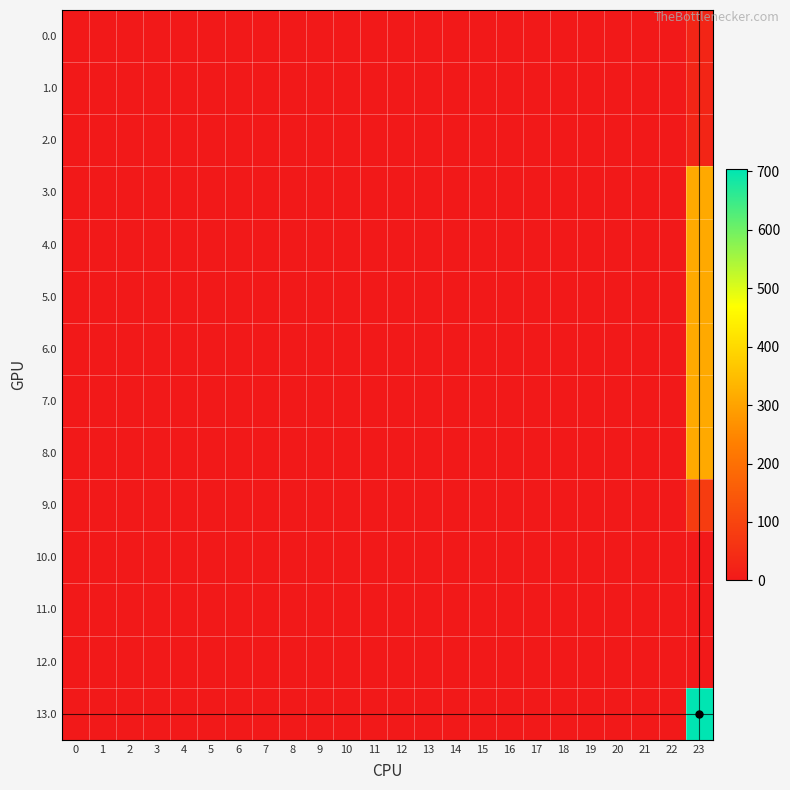

Reading left to right, list all the values displayed in this chart.

0.0: 0=0.0	1=0.0	2=0.0	3=0.0	4=0.0	5=0.0	6=0.0	7=0.0	8=0.0	9=0.0	10=0.0	11=0.0	12=0.0	13=0.0	14=0.0	15=0.0	16=0.0	17=0.0	18=0.0	19=0.0	20=0.0	21=0.0	22=0.0	23=28.3
1.0: 0=0.0	1=0.0	2=0.0	3=0.0	4=0.0	5=0.0	6=0.0	7=0.0	8=0.0	9=0.0	10=0.0	11=0.0	12=0.0	13=0.0	14=0.0	15=0.0	16=0.0	17=0.0	18=0.0	19=0.0	20=0.0	21=0.0	22=0.0	23=28.3
2.0: 0=0.0	1=0.0	2=0.0	3=0.0	4=0.0	5=0.0	6=0.0	7=0.0	8=0.0	9=0.0	10=0.0	11=0.0	12=0.0	13=0.0	14=0.0	15=0.0	16=0.0	17=0.0	18=0.0	19=0.0	20=0.0	21=0.0	22=0.0	23=28.3
3.0: 0=0.0	1=0.0	2=0.0	3=0.0	4=0.0	5=0.0	6=0.0	7=0.0	8=0.0	9=0.0	10=0.0	11=0.0	12=0.0	13=0.0	14=0.0	15=0.0	16=0.0	17=0.0	18=0.0	19=0.0	20=0.0	21=0.0	22=0.0	23=312.6
4.0: 0=0.0	1=0.0	2=0.0	3=0.0	4=0.0	5=0.0	6=0.0	7=0.0	8=0.0	9=0.0	10=0.0	11=0.0	12=0.0	13=0.0	14=0.0	15=0.0	16=0.0	17=0.0	18=0.0	19=0.0	20=0.0	21=0.0	22=0.0	23=312.6
5.0: 0=0.0	1=0.0	2=0.0	3=0.0	4=0.0	5=0.0	6=0.0	7=0.0	8=0.0	9=0.0	10=0.0	11=0.0	12=0.0	13=0.0	14=0.0	15=0.0	16=0.0	17=0.0	18=0.0	19=0.0	20=0.0	21=0.0	22=0.0	23=312.6
6.0: 0=0.0	1=0.0	2=0.0	3=0.0	4=0.0	5=0.0	6=0.0	7=0.0	8=0.0	9=0.0	10=0.0	11=0.0	12=0.0	13=0.0	14=0.0	15=0.0	16=0.0	17=0.0	18=0.0	19=0.0	20=0.0	21=0.0	22=0.0	23=312.6
7.0: 0=0.0	1=0.0	2=0.0	3=0.0	4=0.0	5=0.0	6=0.0	7=0.0	8=0.0	9=0.0	10=0.0	11=0.0	12=0.0	13=0.0	14=0.0	15=0.0	16=0.0	17=0.0	18=0.0	19=0.0	20=0.0	21=0.0	22=0.0	23=312.6
8.0: 0=0.0	1=0.0	2=0.0	3=0.0	4=0.0	5=0.0	6=0.0	7=0.0	8=0.0	9=0.0	10=0.0	11=0.0	12=0.0	13=0.0	14=0.0	15=0.0	16=0.0	17=0.0	18=0.0	19=0.0	20=0.0	21=0.0	22=0.0	23=312.6
9.0: 0=0.0	1=0.0	2=0.0	3=0.0	4=0.0	5=0.0	6=0.0	7=0.0	8=0.0	9=0.0	10=0.0	11=0.0	12=0.0	13=0.0	14=0.0	15=0.0	16=0.0	17=0.0	18=0.0	19=0.0	20=0.0	21=0.0	22=0.0	23=81.6
10.0: 0=0.0	1=0.0	2=0.0	3=0.0	4=0.0	5=0.0	6=0.0	7=0.0	8=0.0	9=0.0	10=0.0	11=0.0	12=0.0	13=0.0	14=0.0	15=0.0	16=0.0	17=0.0	18=0.0	19=0.0	20=0.0	21=0.0	22=0.0	23=0.0
11.0: 0=0.0	1=0.0	2=0.0	3=0.0	4=0.0	5=0.0	6=0.0	7=0.0	8=0.0	9=0.0	10=0.0	11=0.0	12=0.0	13=0.0	14=0.0	15=0.0	16=0.0	17=0.0	18=0.0	19=0.0	20=0.0	21=0.0	22=0.0	23=0.0
12.0: 0=0.0	1=0.0	2=0.0	3=0.0	4=0.0	5=0.0	6=0.0	7=0.0	8=0.0	9=0.0	10=0.0	11=0.0	12=0.0	13=0.0	14=0.0	15=0.0	16=0.0	17=0.0	18=0.0	19=0.0	20=0.0	21=0.0	22=0.0	23=0.2
13.0: 0=0.0	1=0.0	2=0.0	3=0.0	4=0.0	5=0.0	6=0.0	7=0.0	8=0.0	9=0.0	10=0.0	11=0.0	12=0.0	13=0.0	14=0.0	15=0.0	16=0.0	17=0.0	18=0.0	19=0.0	20=0.0	21=0.0	22=0.0	23=703.0